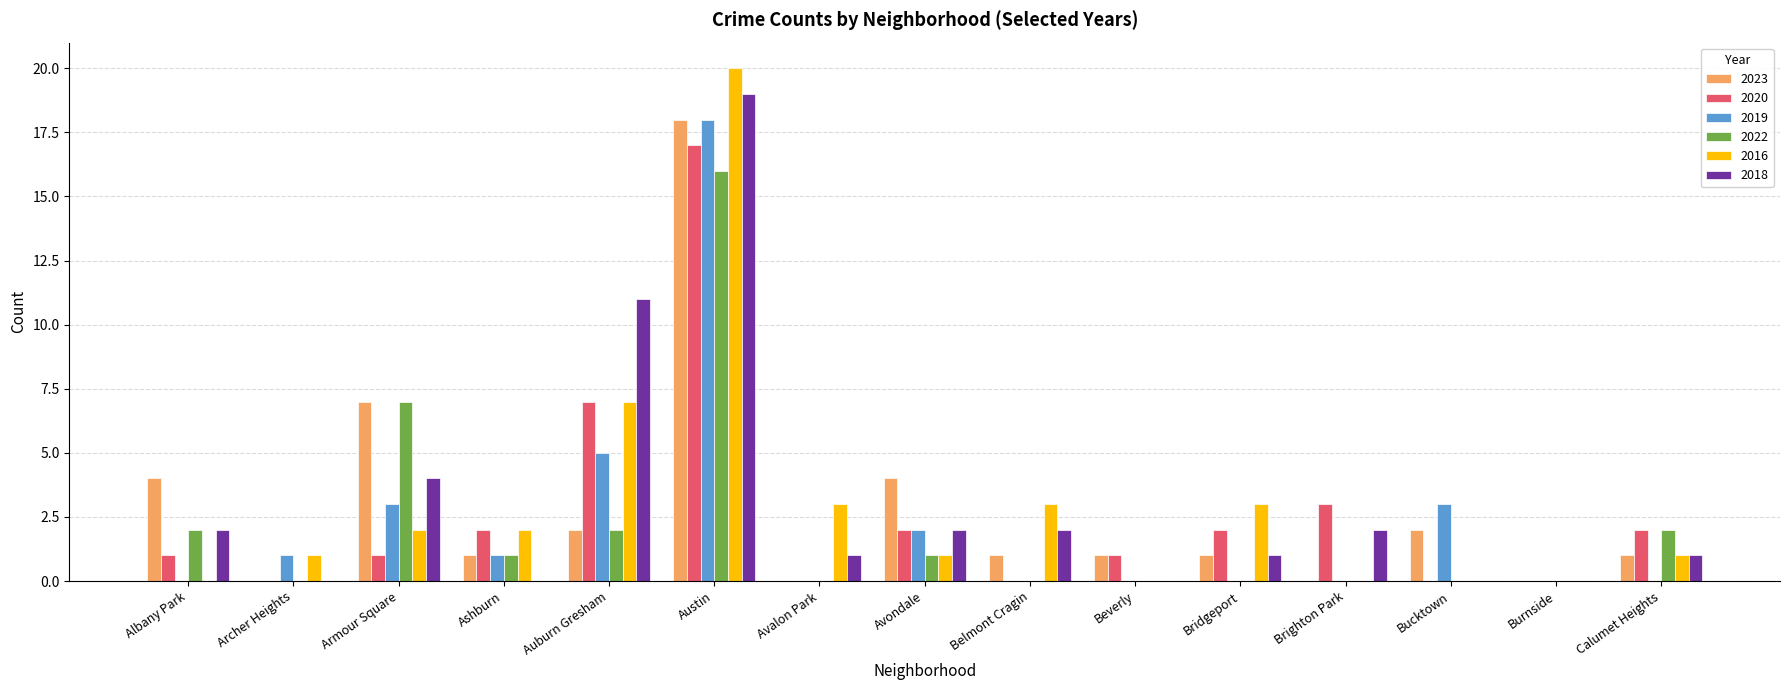

Where is 2022 nearest to the value 8?

Armour Square